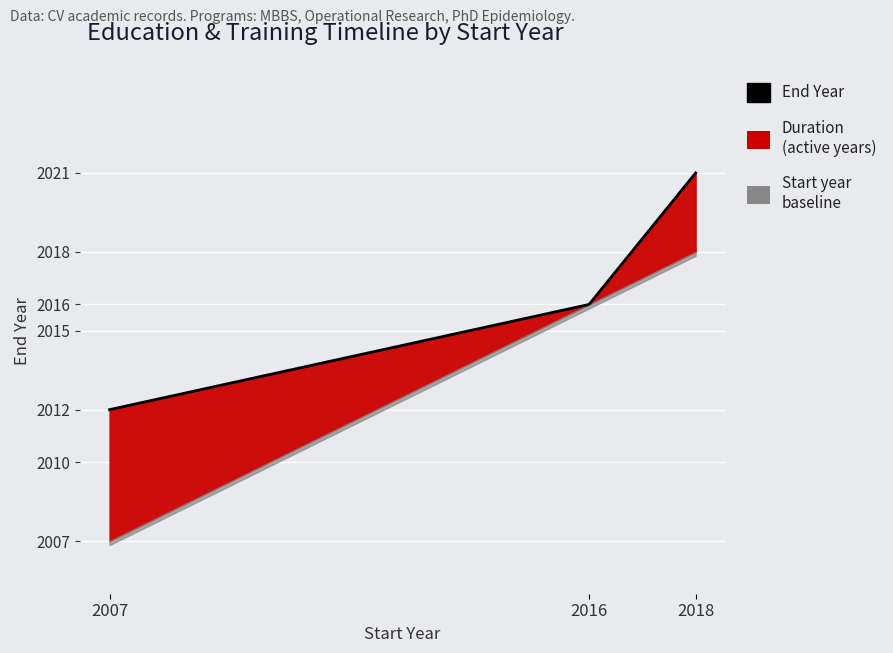

At which label does the data first exceed 2016?

2018